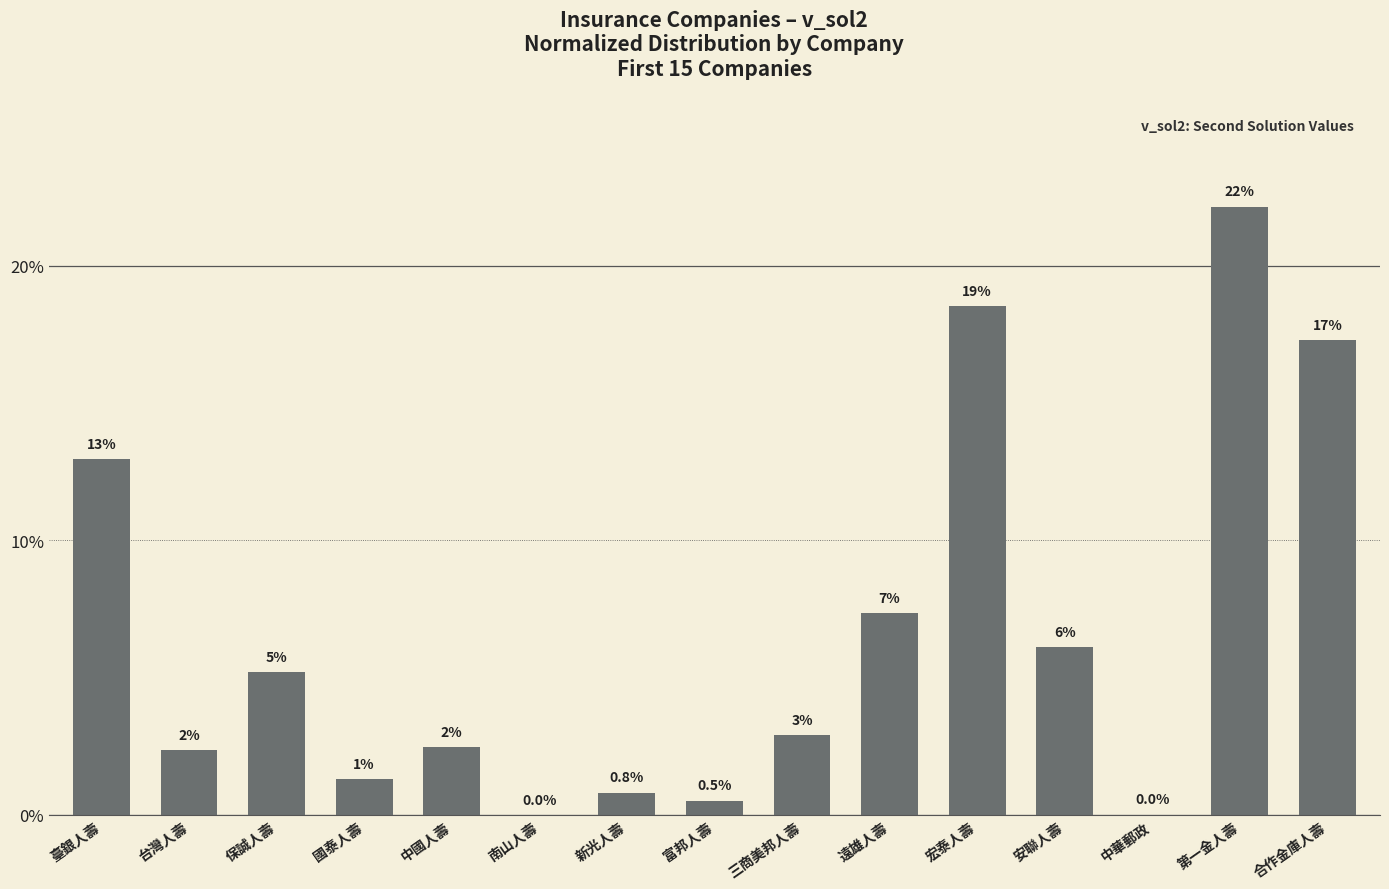

Which category has the lowest value across all series?

南山人壽